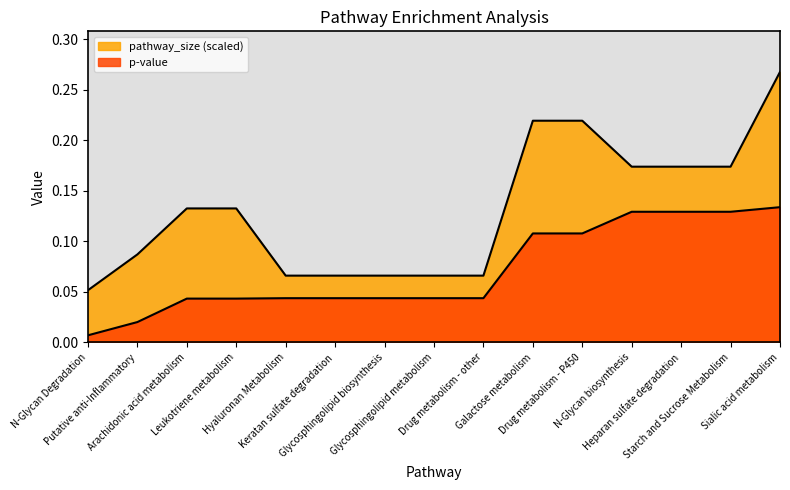

Between Drug metabolism - other and Arachidonic acid metabolism, which is larger?

Drug metabolism - other